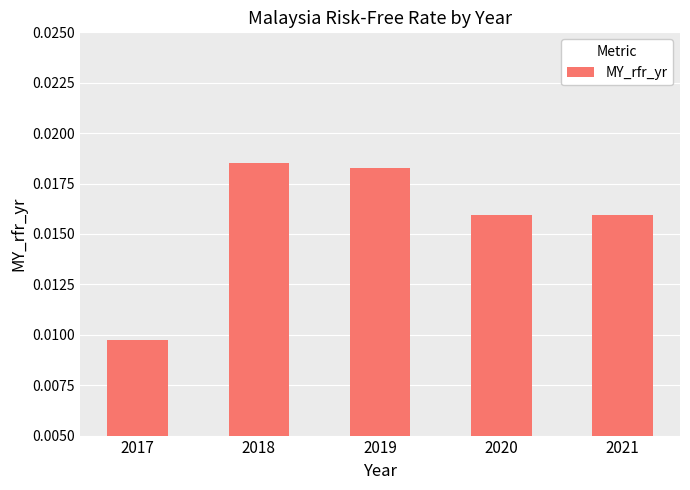

What is the sum of all values?

0.1